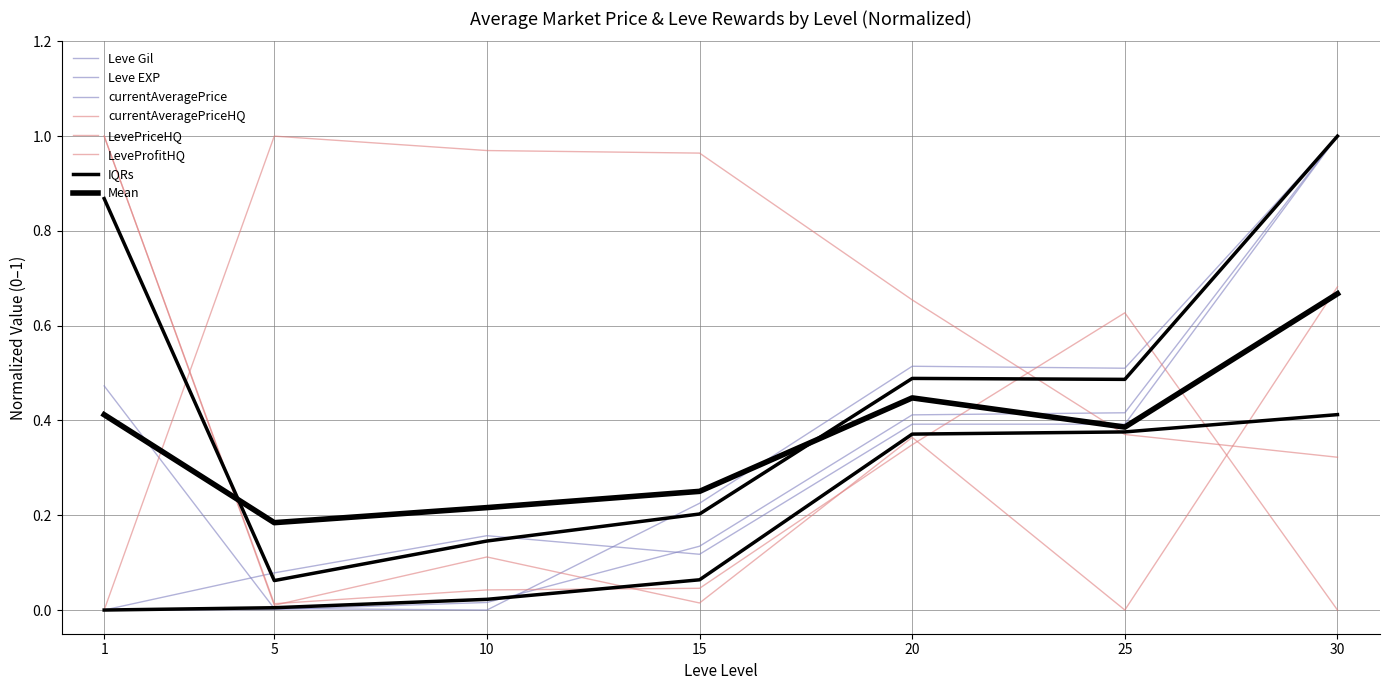

At which category is the sum across all series the highest?

30